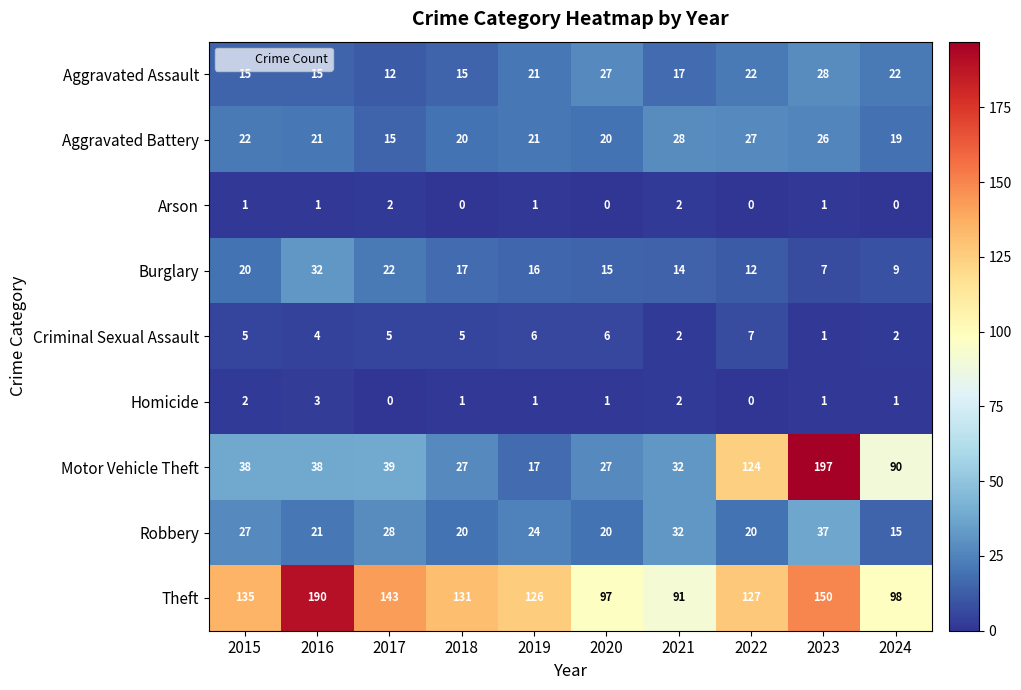

What is the total value across all series at 2023?

448